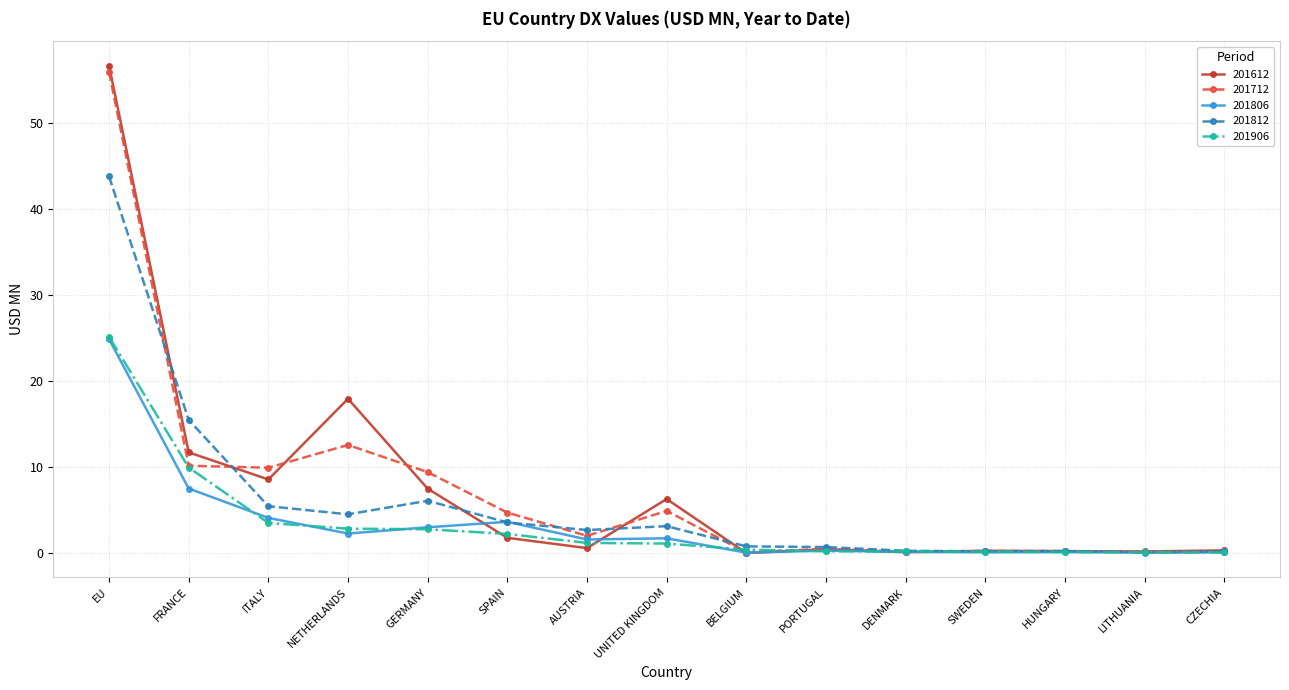

At which category is the sum across all series the highest?

EU